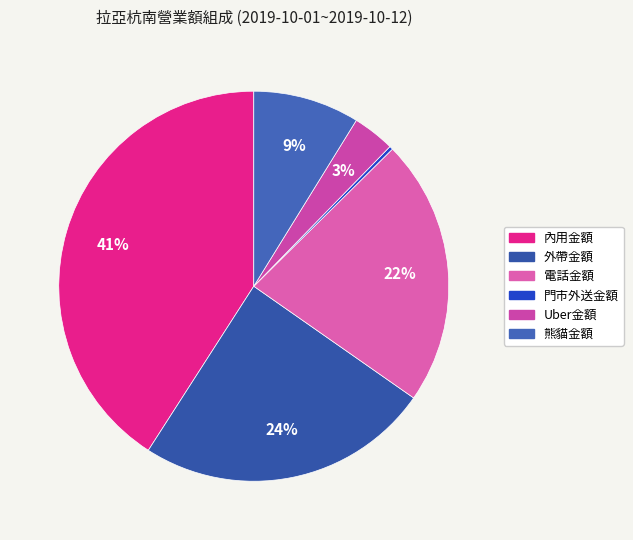

The 外帶金額 slice represents 10% of the pie. True or false?

False